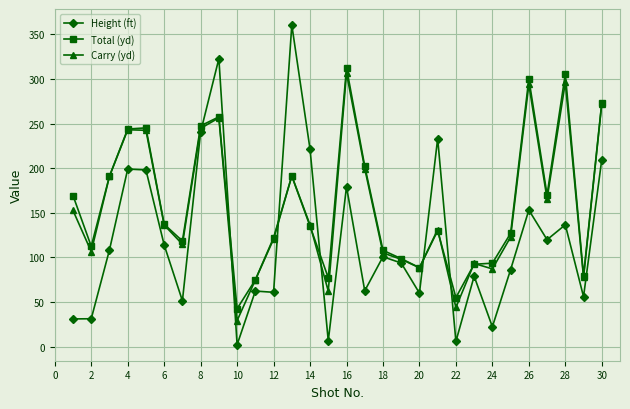

Which series has the largest total across all categories?

Total (yd)